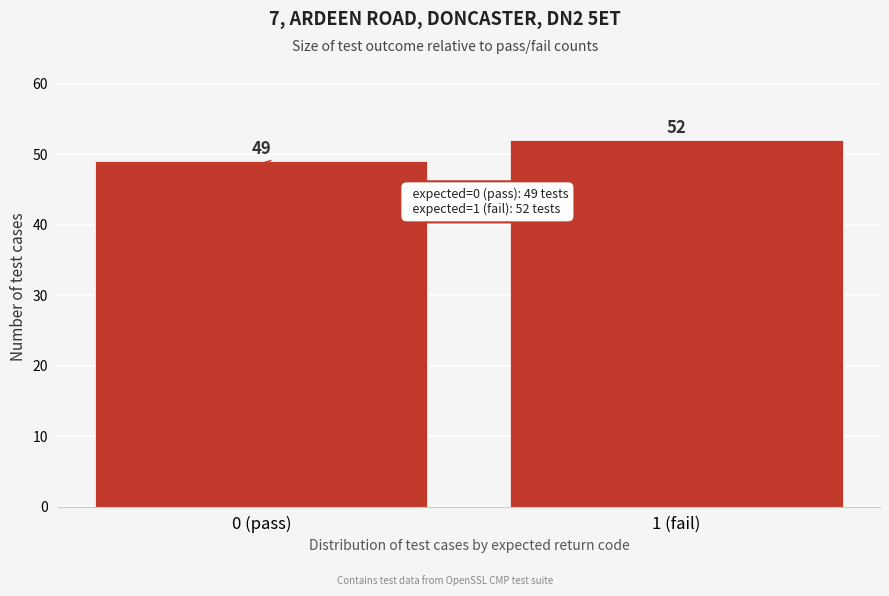

Reading left to right, what are all the values shown in this chart?

0 (pass)=49	1 (fail)=52